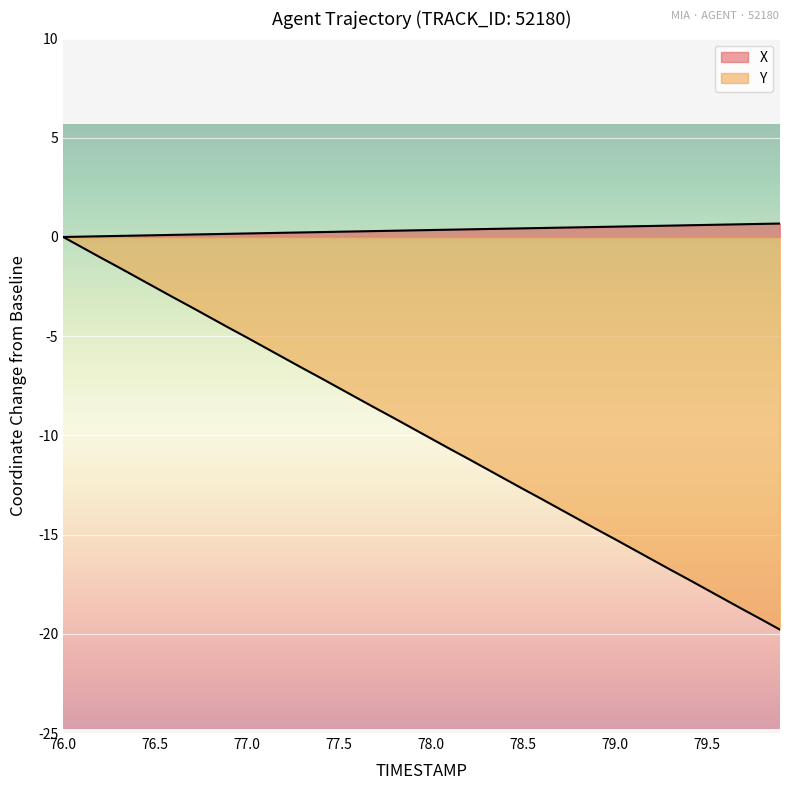

What is the maximum value for X?

0.7